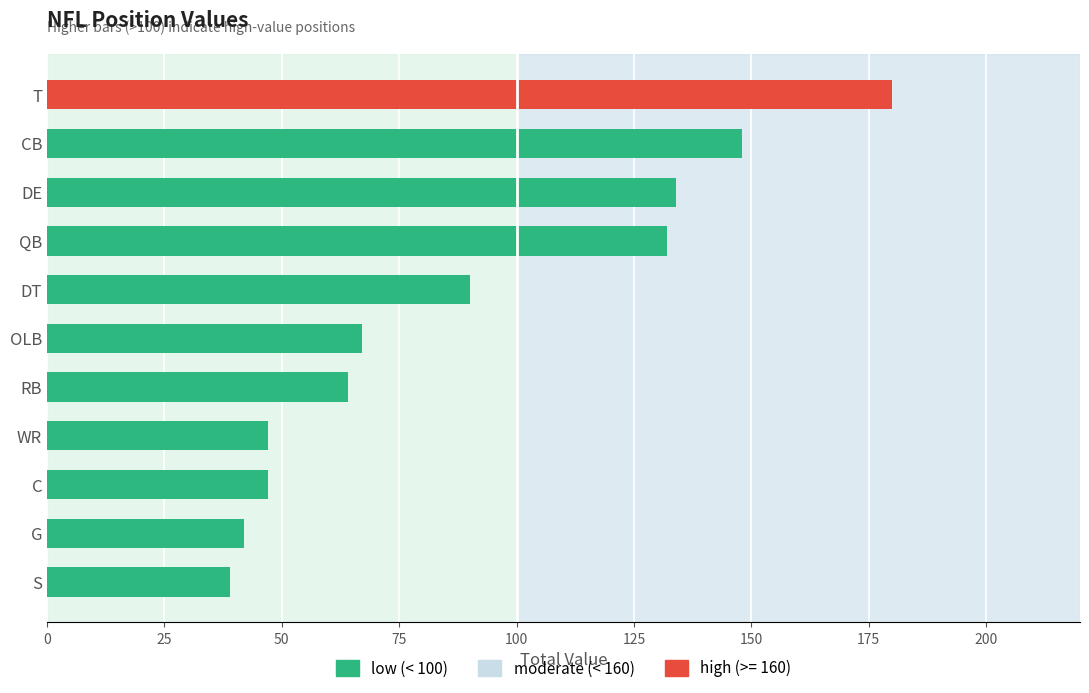

How many series are shown in this chart?

1